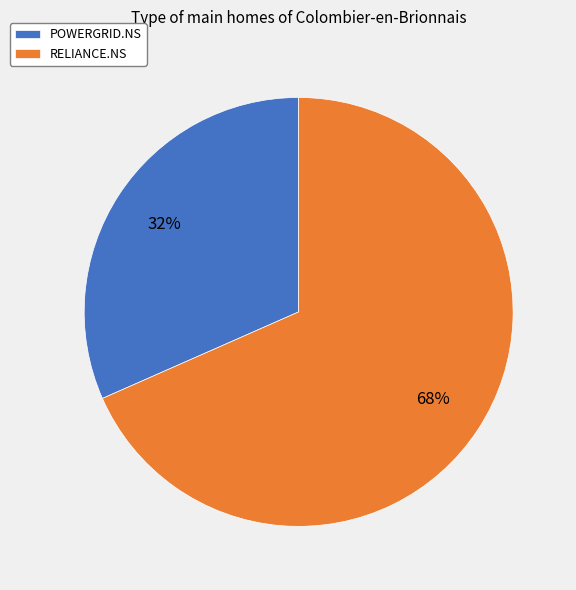

The POWERGRID.NS slice represents 32% of the pie. True or false?

True